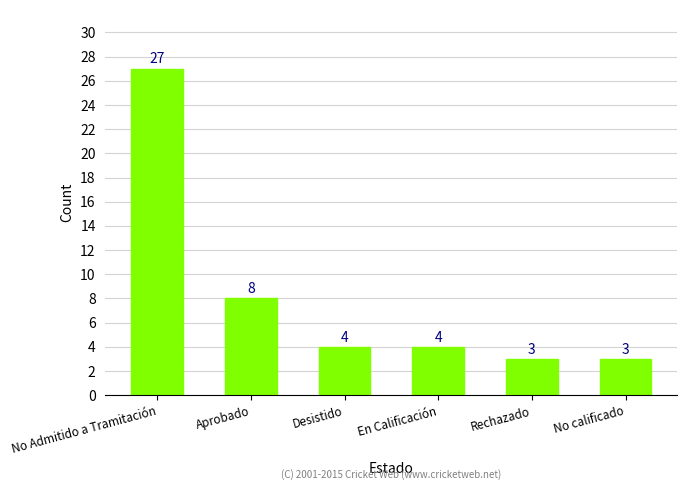

Reading left to right, what are all the values shown in this chart?

27	8	4	4	3	3